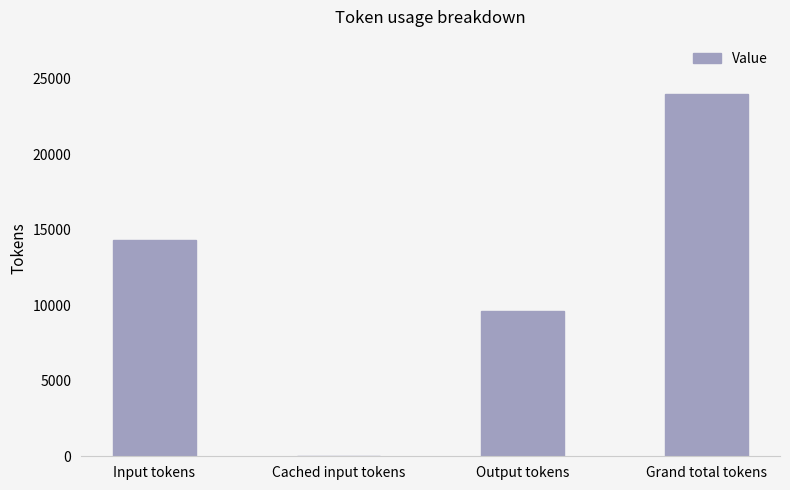

True or false: the data shows 14353 at Input tokens.

True